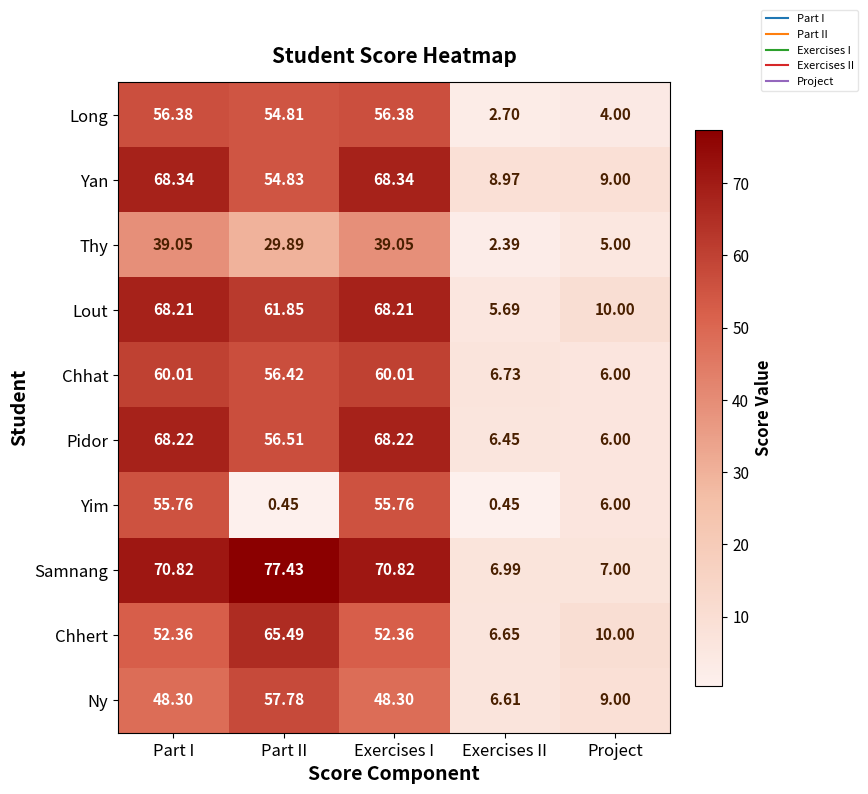

Where does the Yan series first go above 54?

Part I